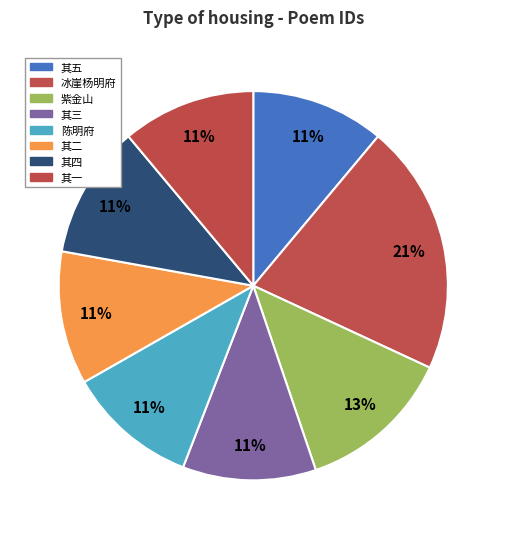

How many slices are in this pie chart?

8